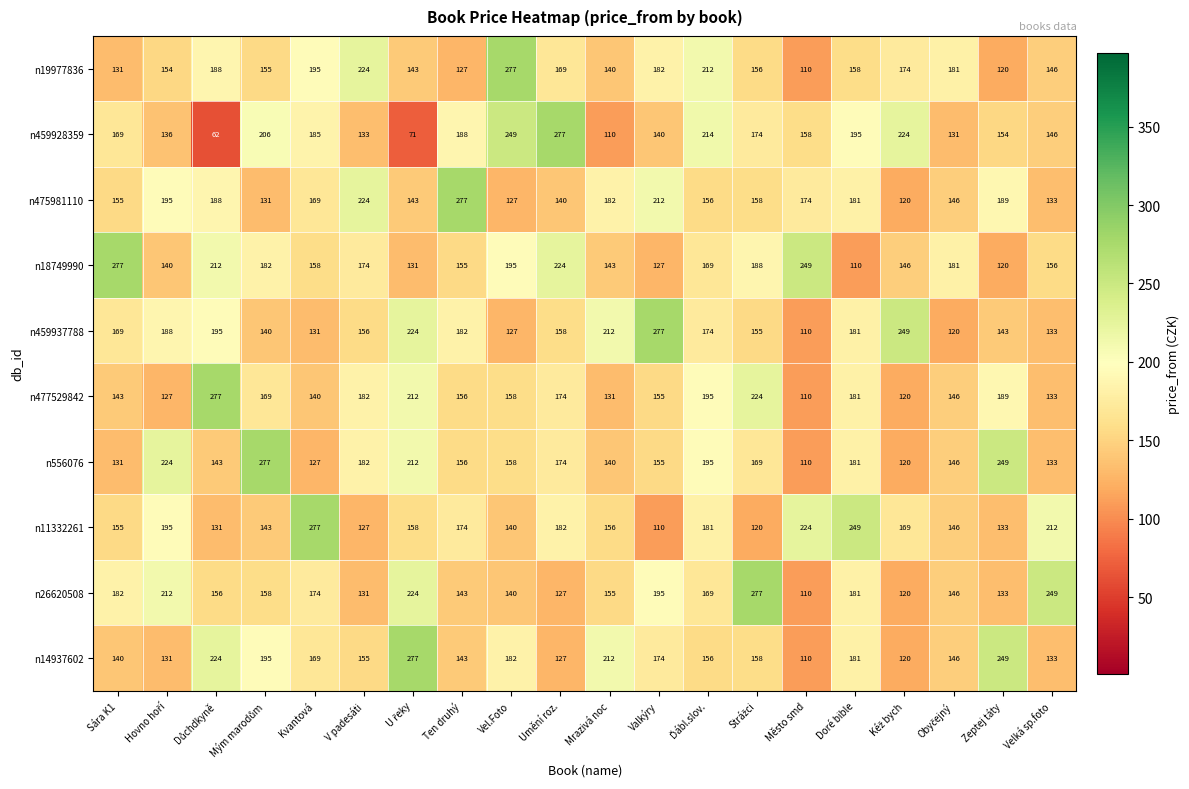

Which series has the widest spread of values?

n459928359